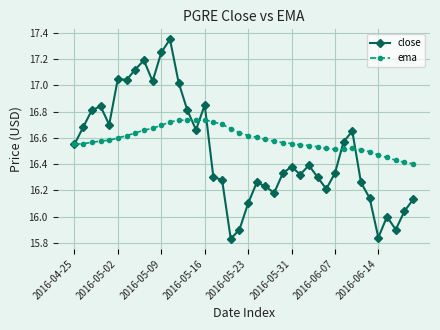

Count the number of categories in the chart.

40